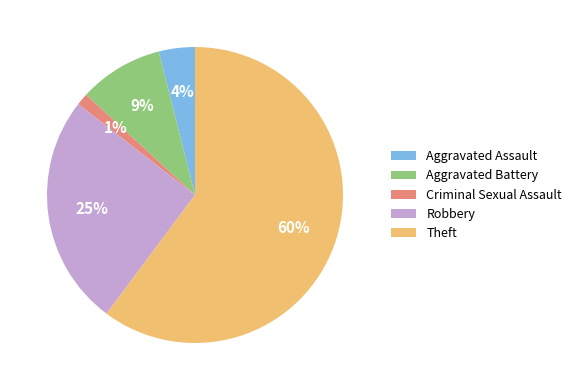

To the nearest percent, what is the difference between the Aggravated Battery and Aggravated Assault slice percentages?

5%